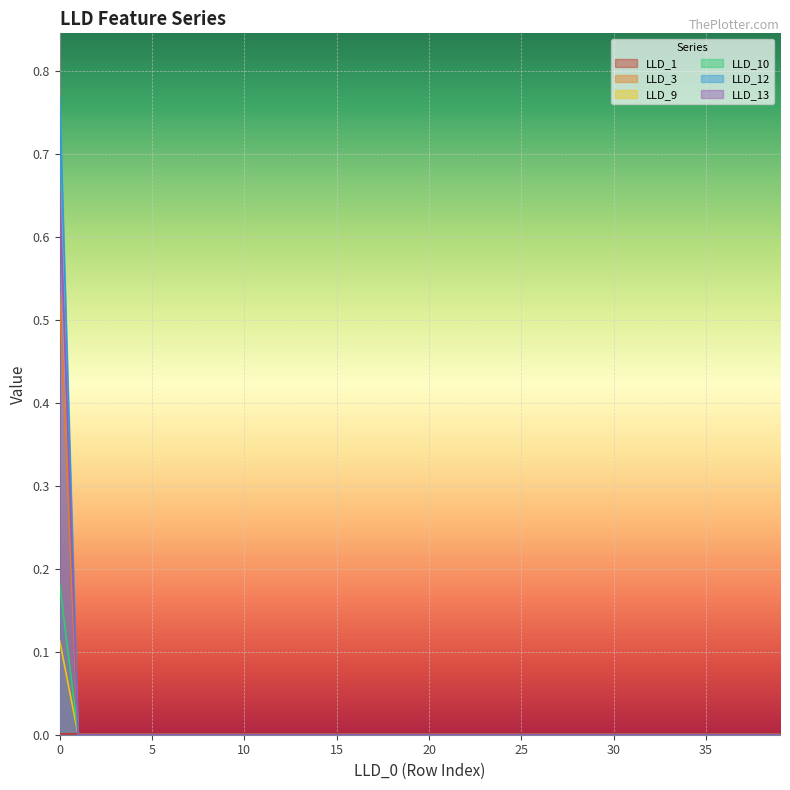

Does the chart display data point markers on the line(s)?

No